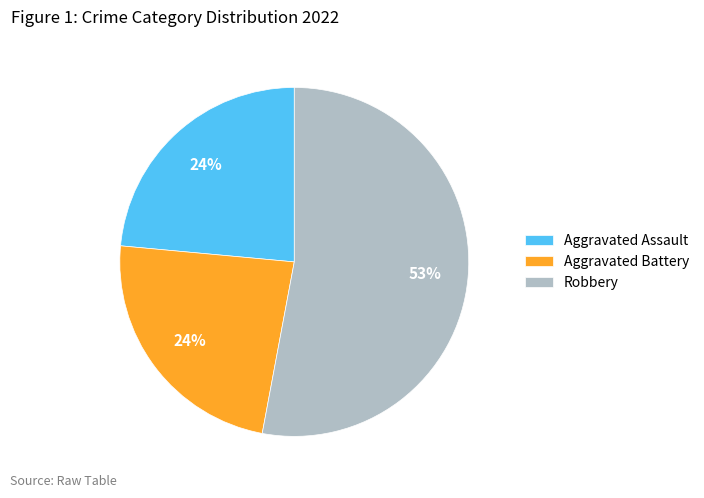

What is the largest slice in the pie chart?

Robbery